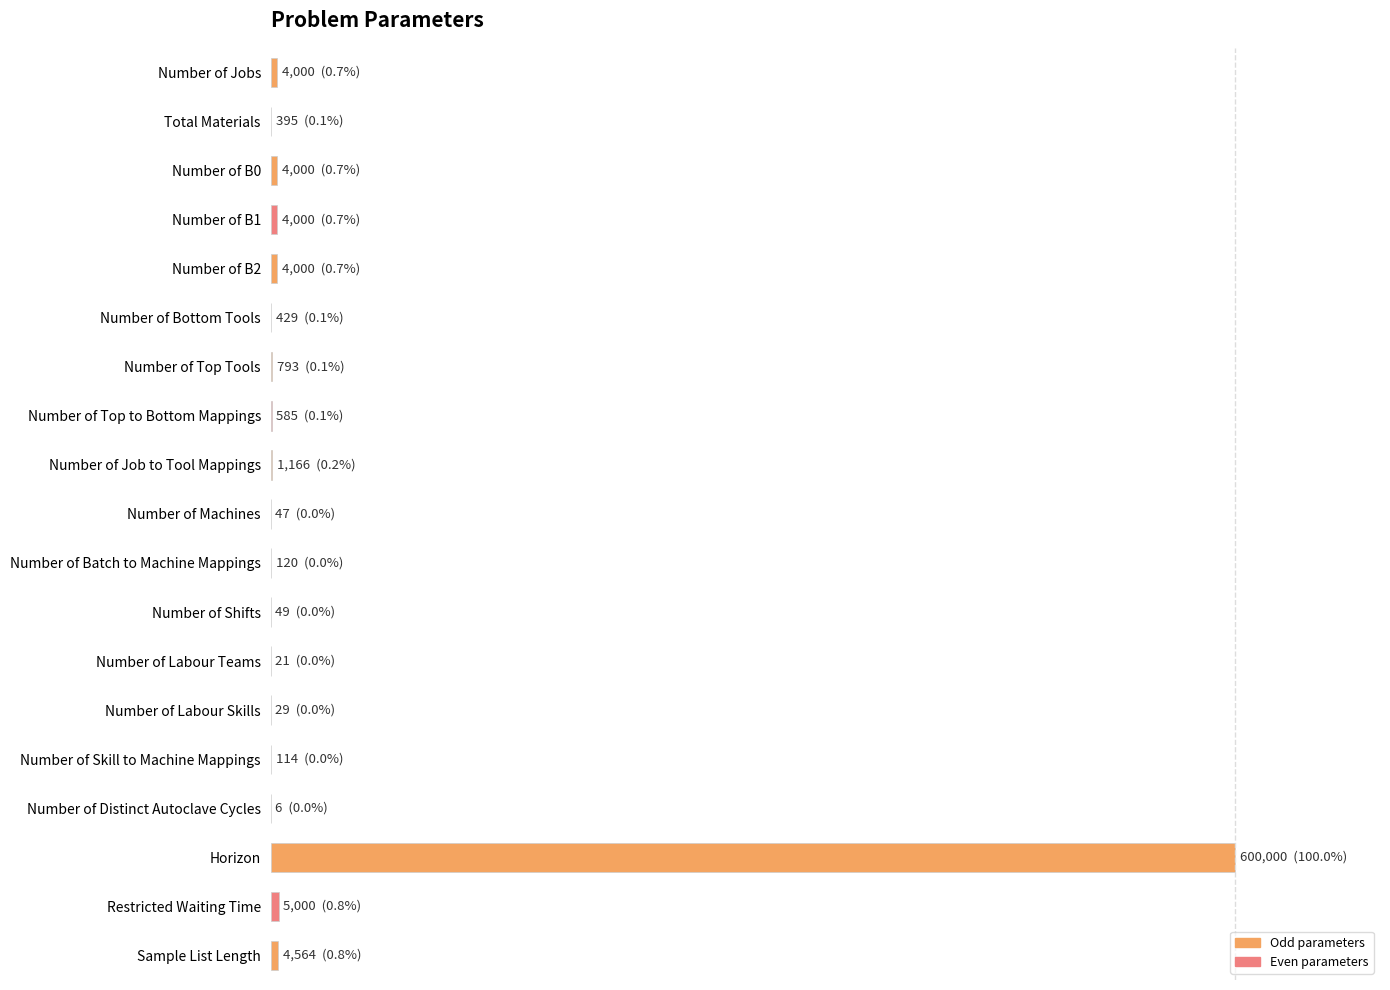

Which label corresponds to the largest value in the chart?

Horizon